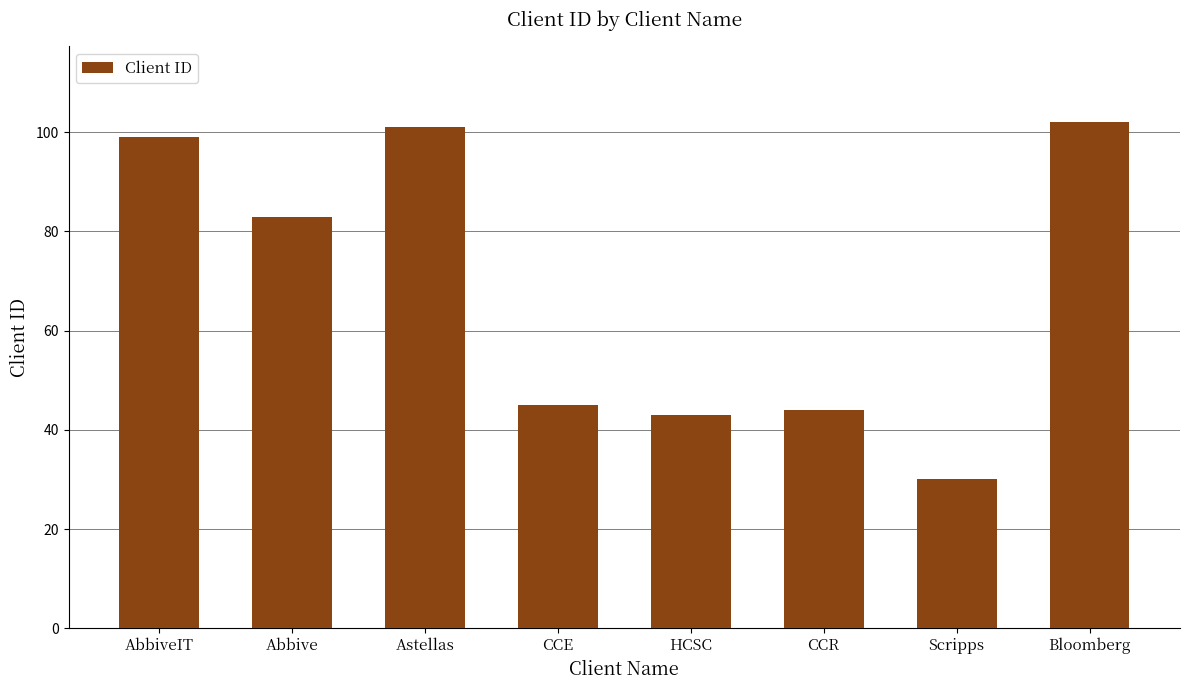

What is the value of the 7th bar from the left?

30